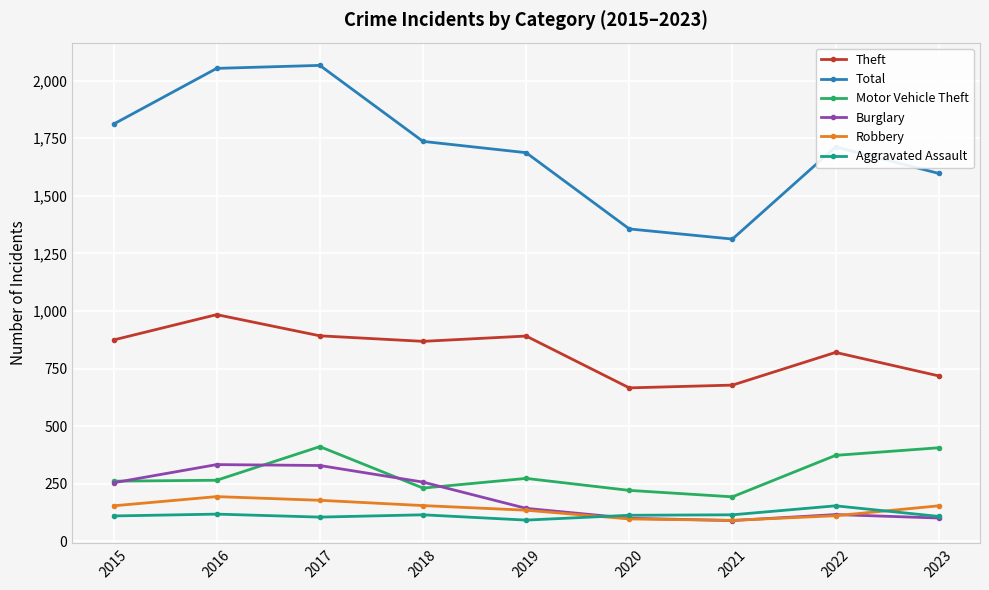

Is it true that Theft equals 1110 at 2020?

False